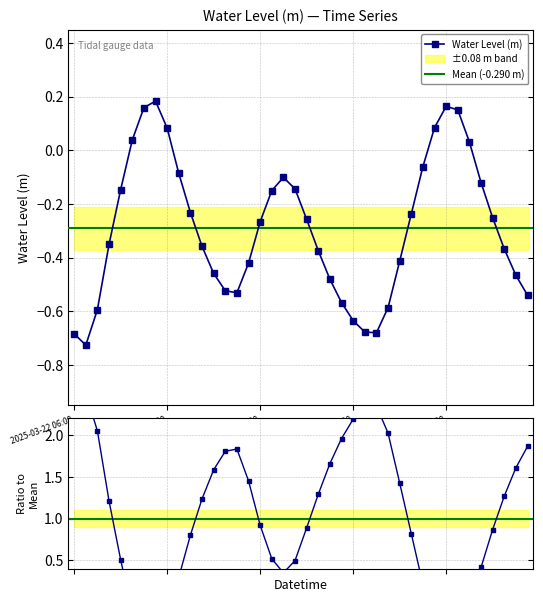

What is the sum of all values?

-11.6